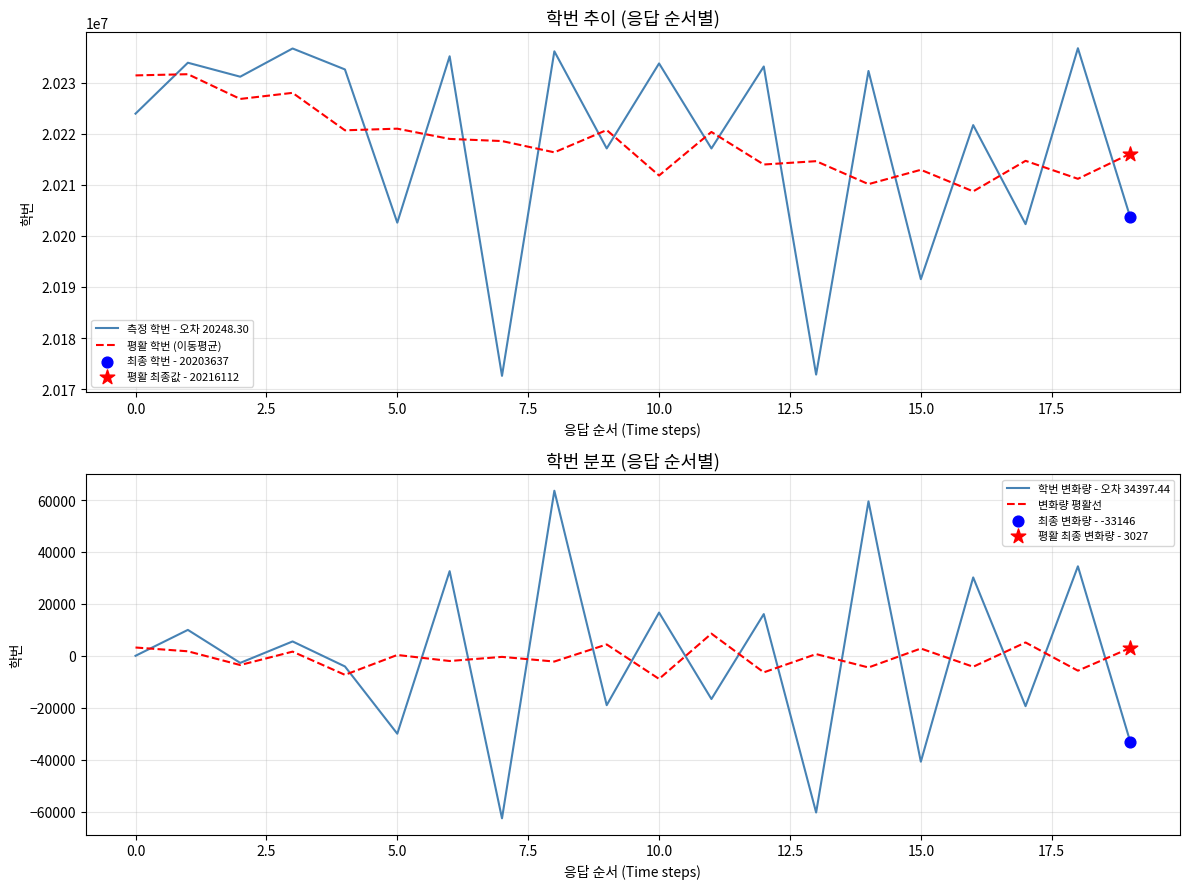

How many times do 평활 학번 (이동평균) and 측정 학번 - 오차 20248.30 cross each other?

16